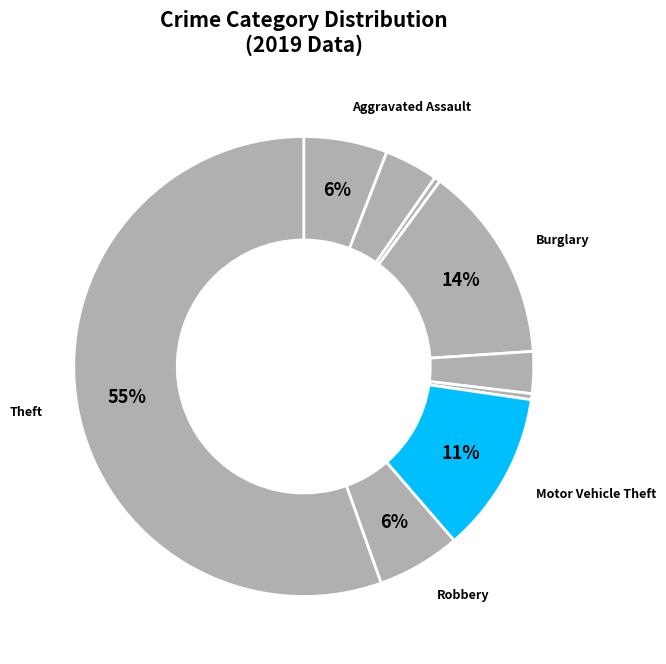

How many segments does this pie chart have?

9